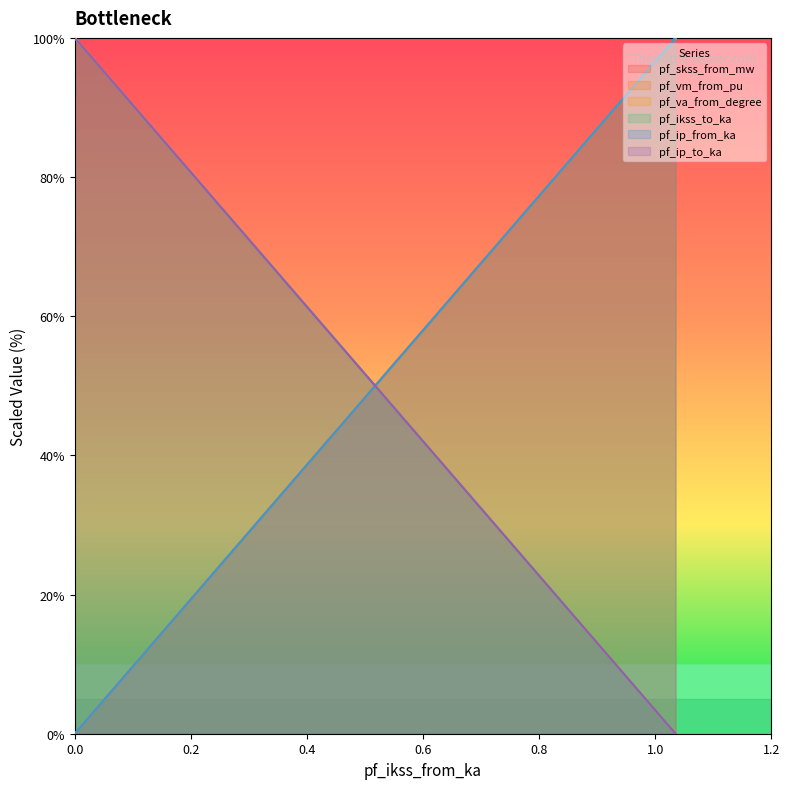

The pf_ip_from_ka series shows 48.4 at Line_1. True or false?

False